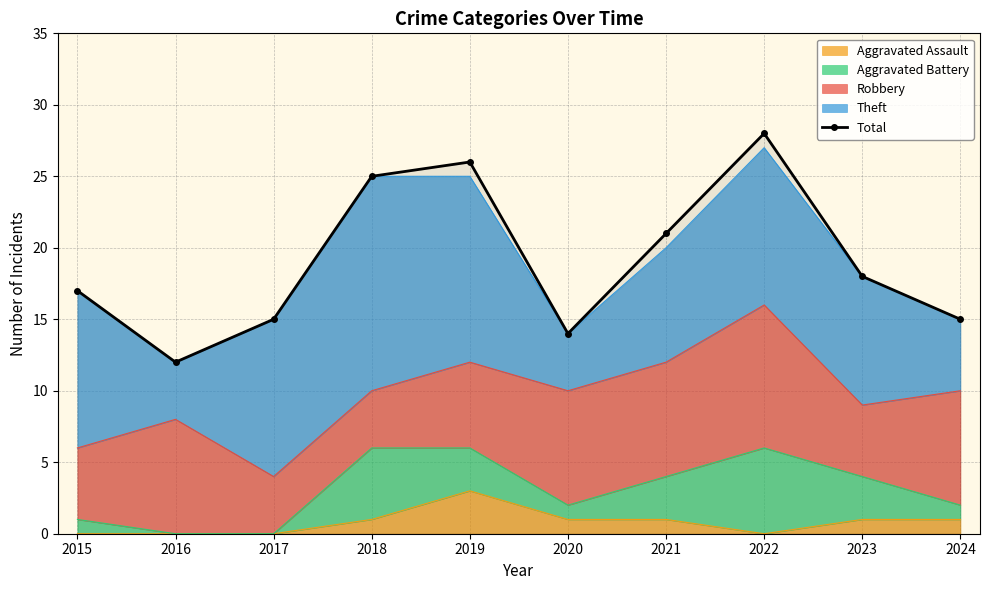

What is the sum of all values?

191